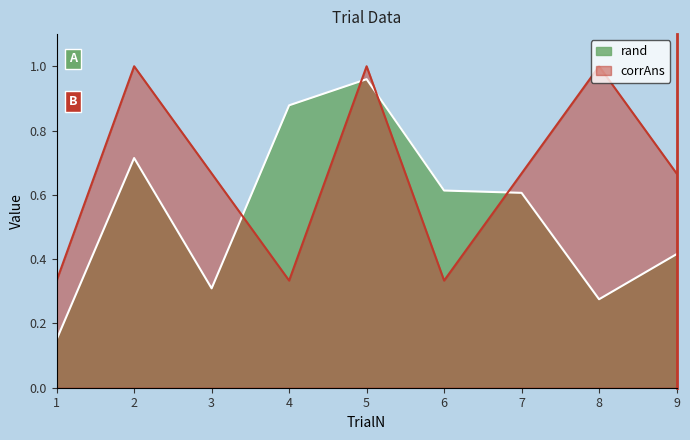

Rank the series by their average value, from lowest to highest.

rand, corrAns